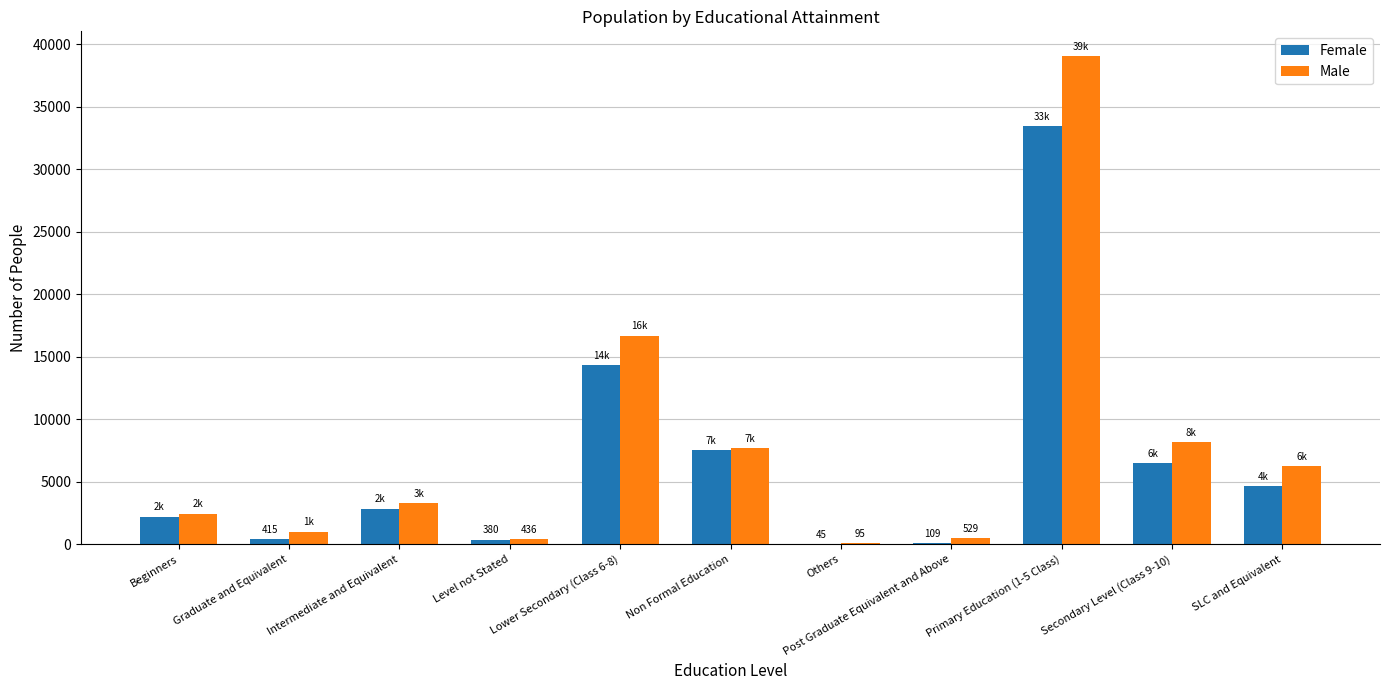

At which label is Female closest to 16732?

Lower Secondary (Class 6-8)